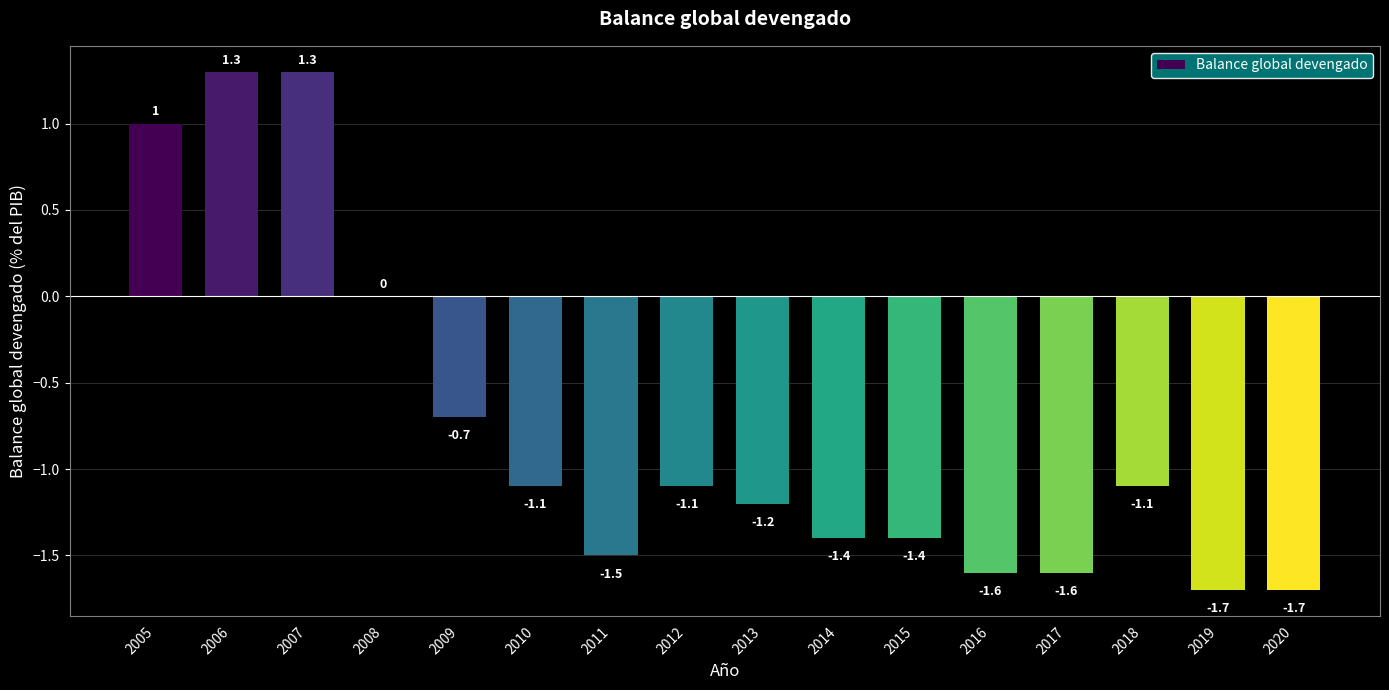

What is the change in value from 2009 to 2015?

-0.7